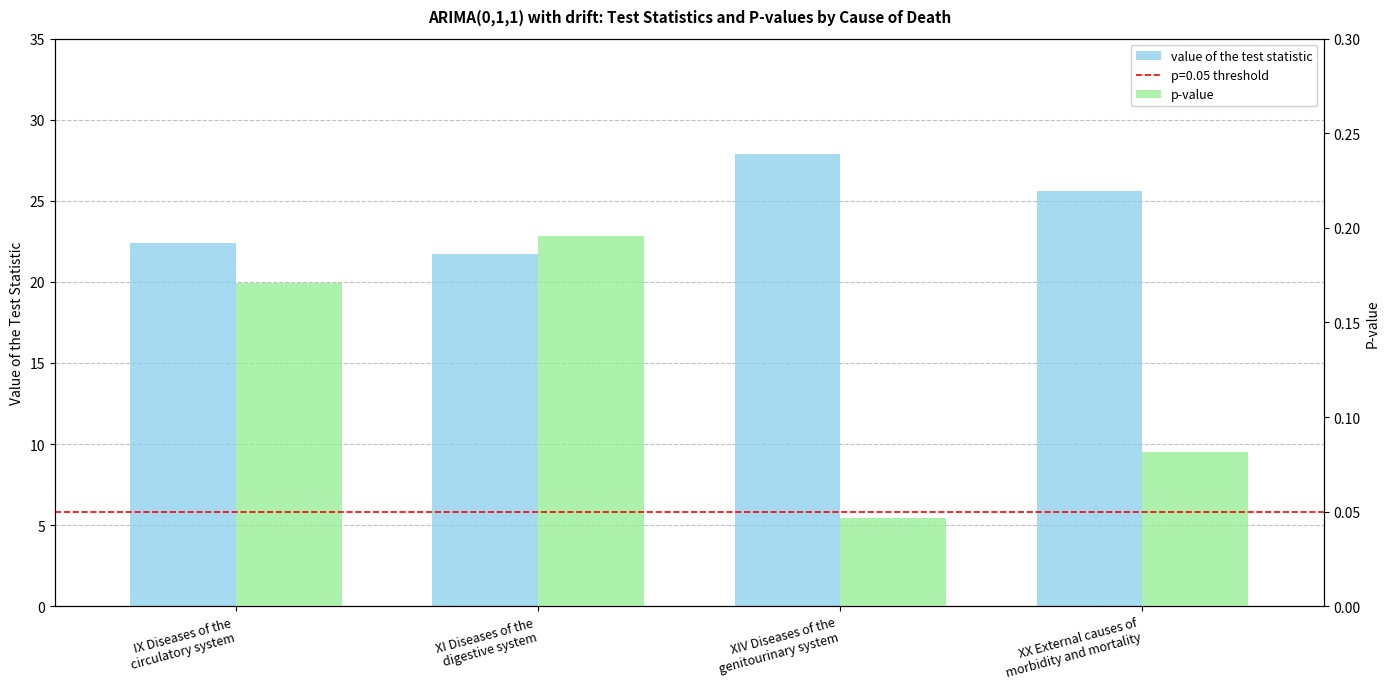

At which category is the sum across all series the highest?

XIV Diseases of the
genitourinary system